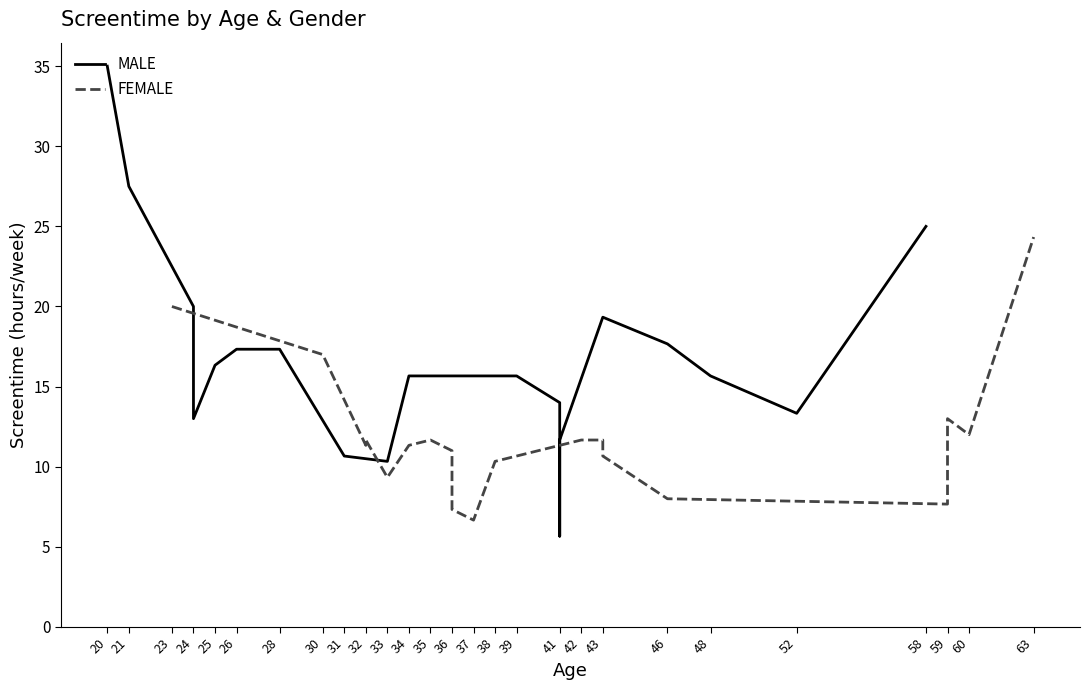

How many times do MALE and FEMALE cross each other?

4